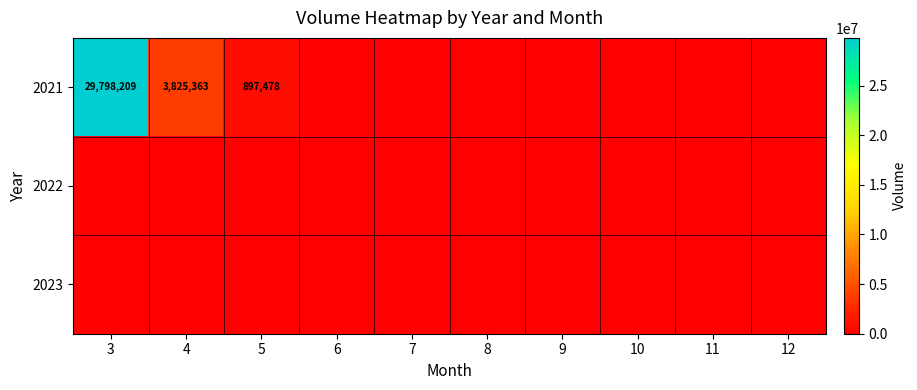

The value of 2021 at 4 is 2621391. True or false?

False